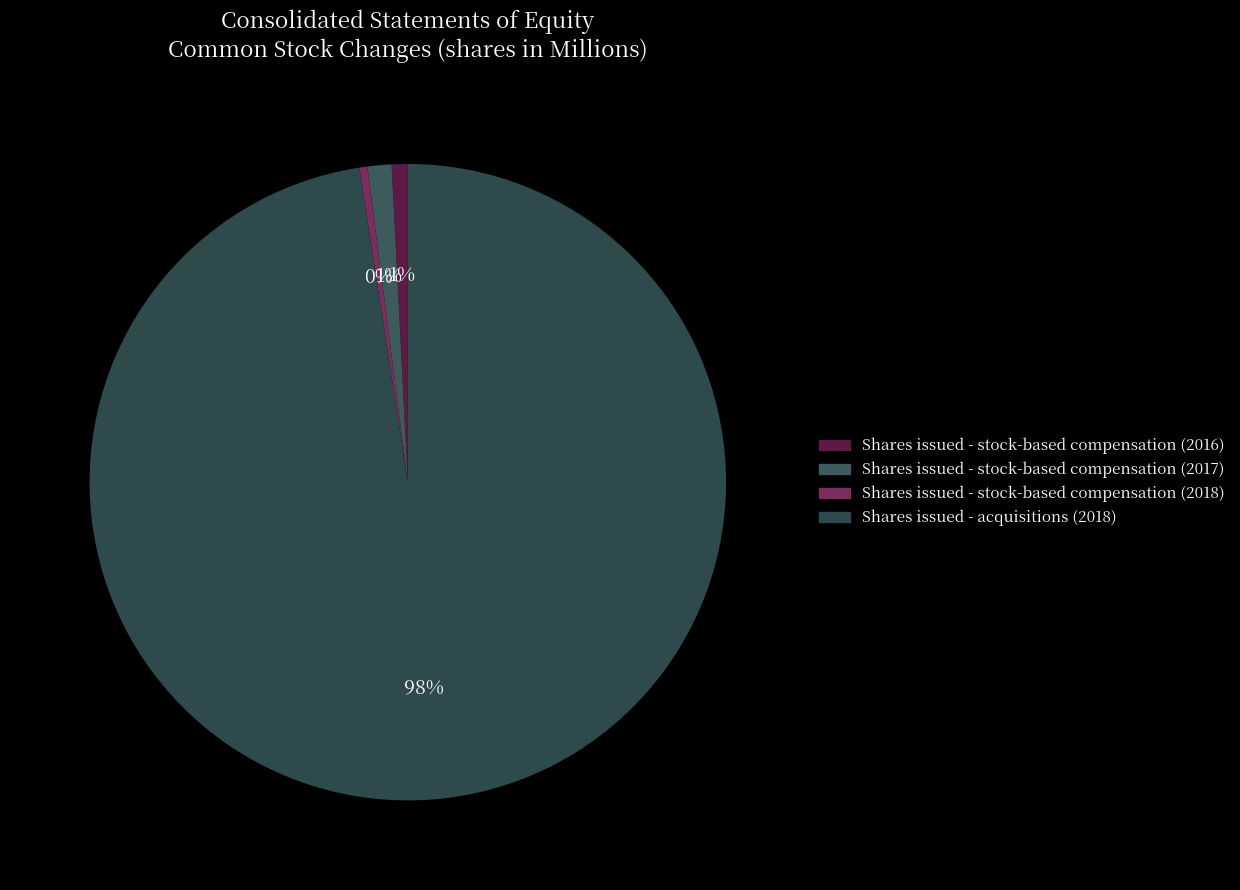

Count the number of slices in the pie.

4